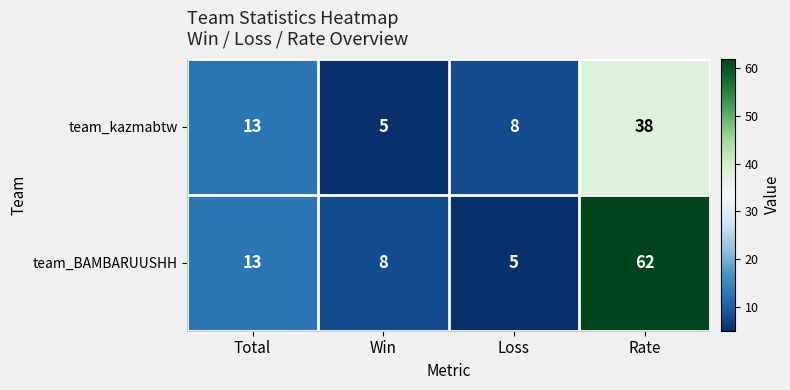

Which series has the widest spread of values?

team_BAMBARUUSHH